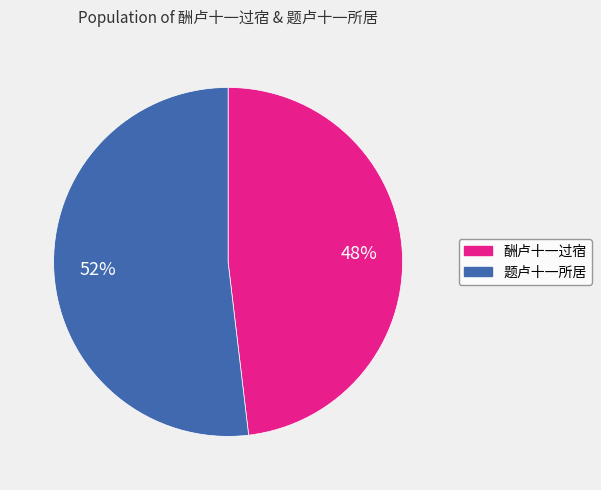

Rank the categories by value from highest to lowest.

题卢十一所居, 酬卢十一过宿